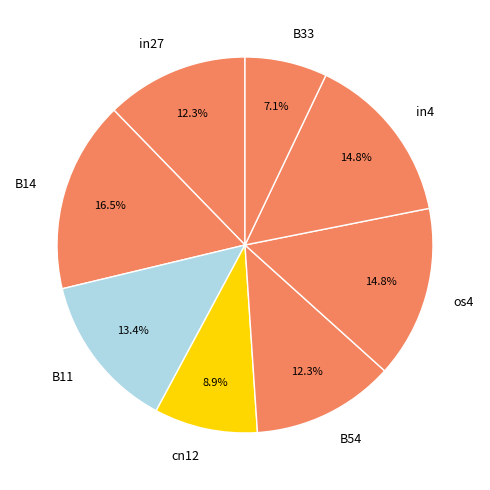

Is the sum of in4 and in27 greater than half?

No